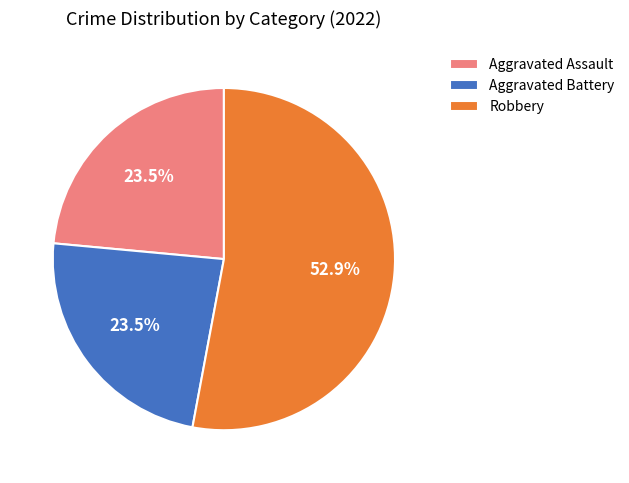

How many slices are in this pie chart?

3